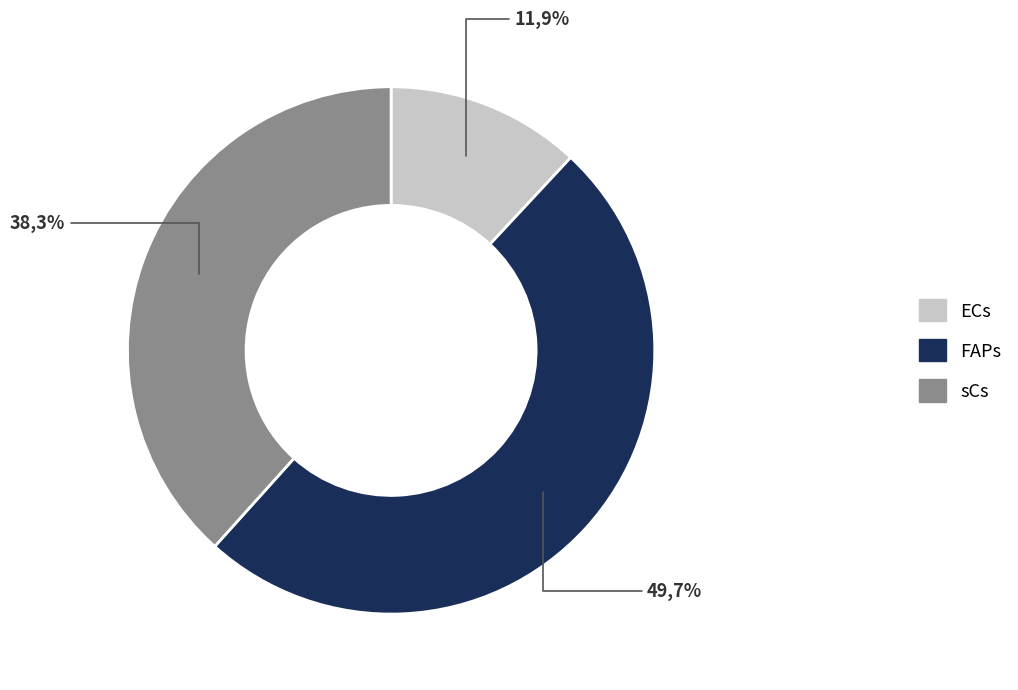

The ECs slice represents 12% of the pie. True or false?

True